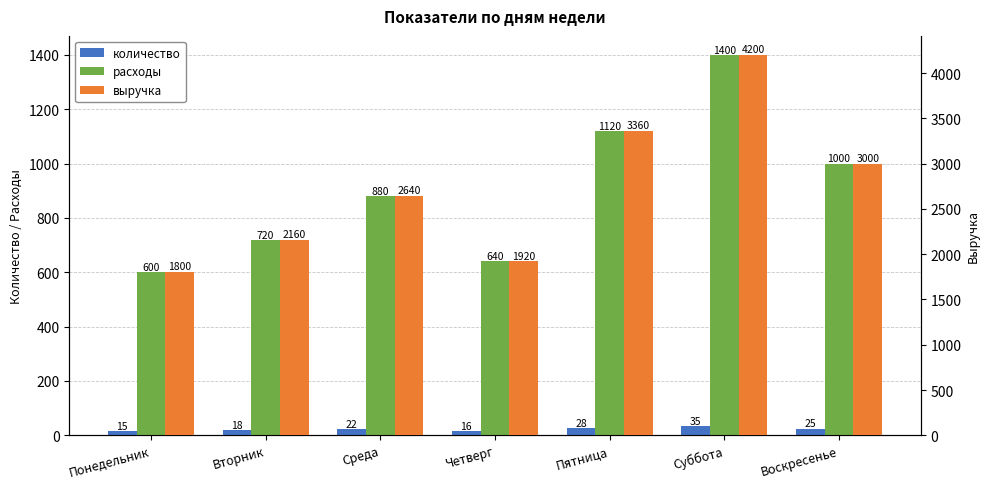

Between Суббота and Пятница, which is larger?

Суббота